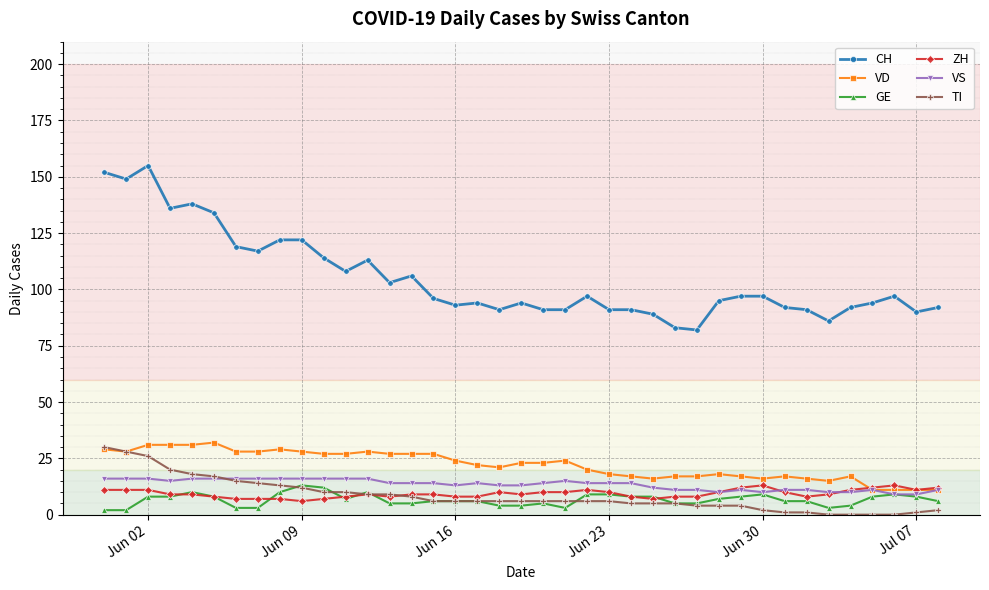

Which series has the largest range (max minus min)?

CH